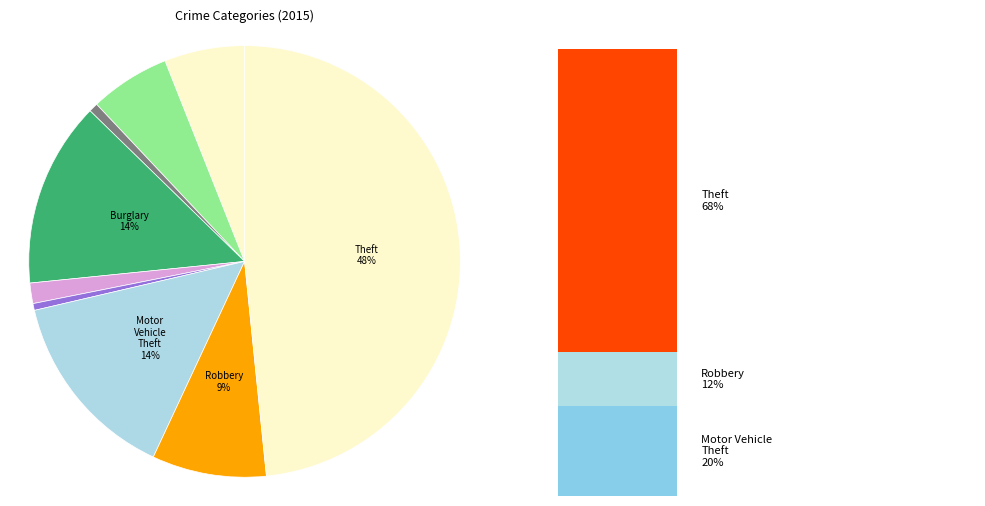

To the nearest percent, what portion does Motor Vehicle Theft represent?

14%